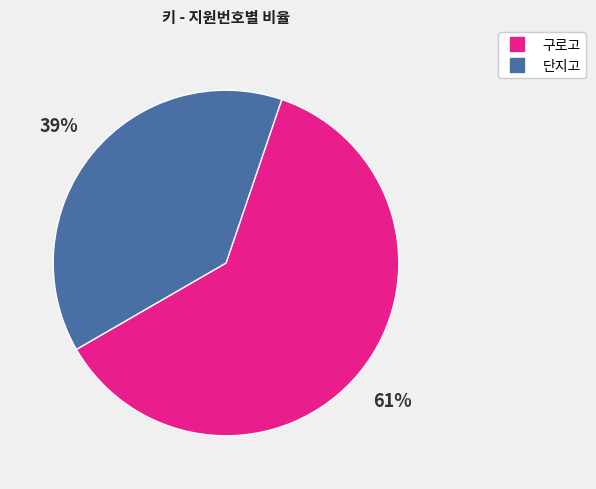

Does any single category account for the majority?

Yes